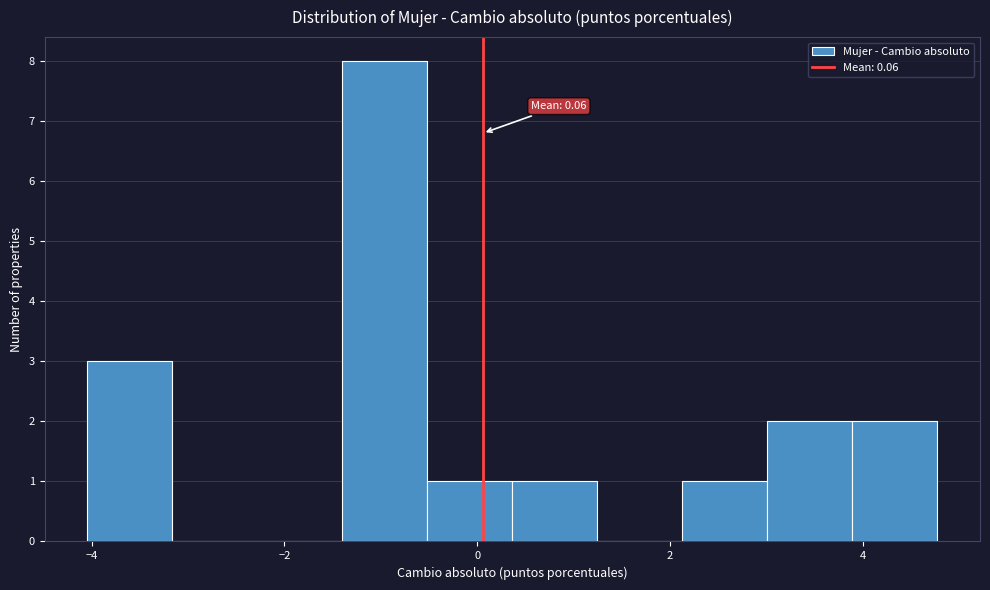

Which range on the x-axis has the tallest bar?

-1.4 to -0.6